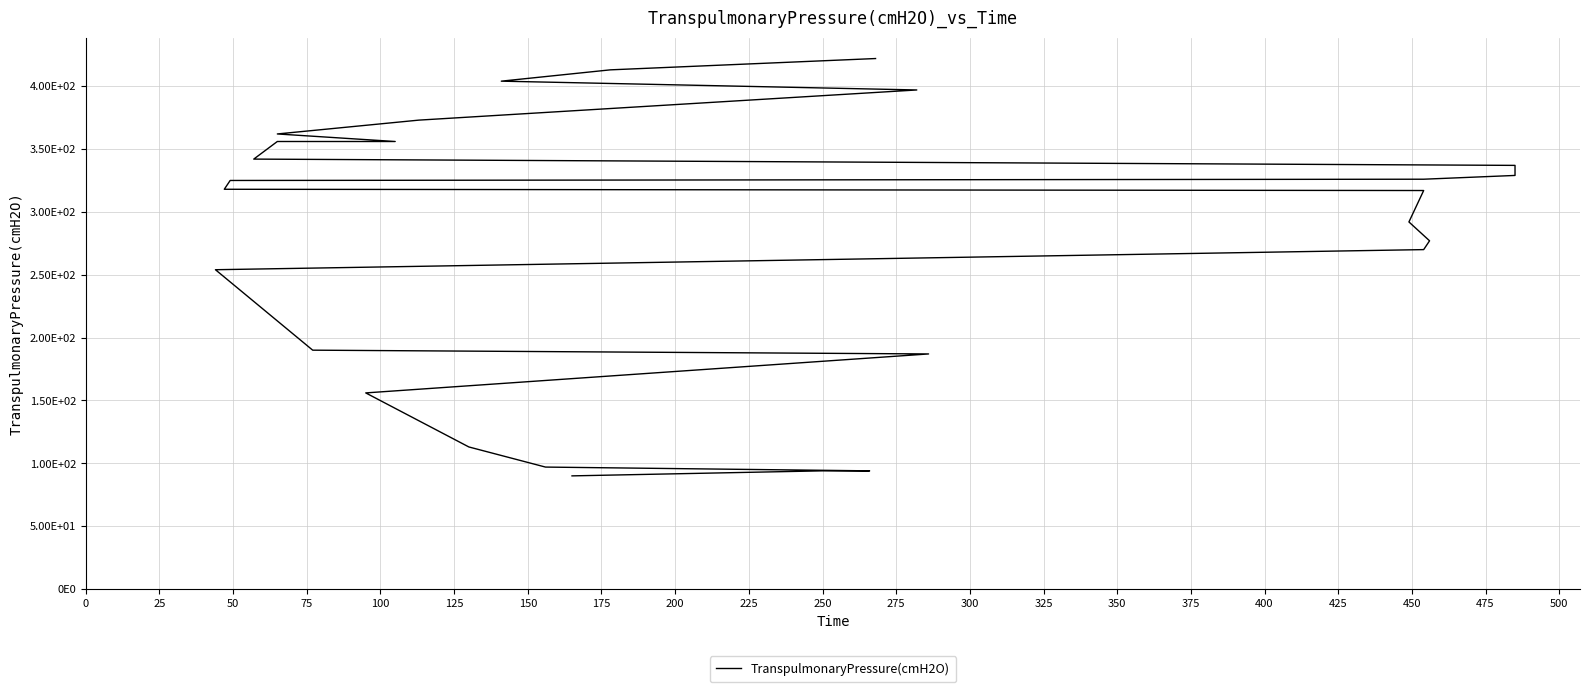

What is the sum of all values?

7491